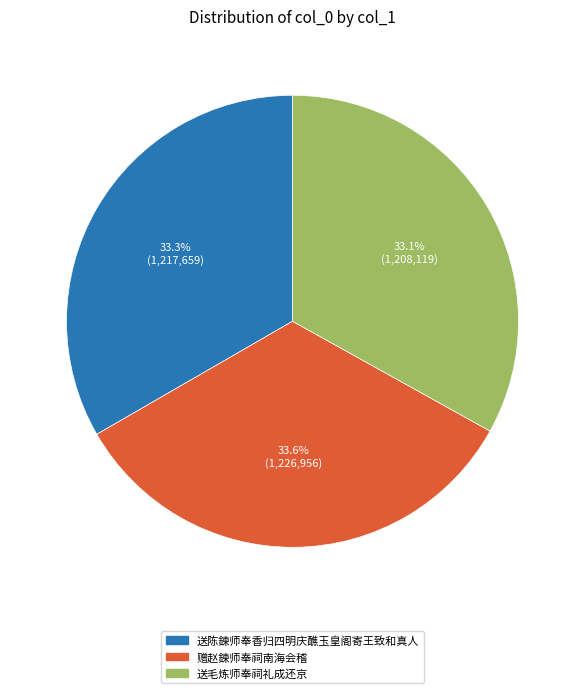

Is 送陈鍊师奉香归四明庆醮玉皇阁寄王致和真人 the majority of the pie?

No